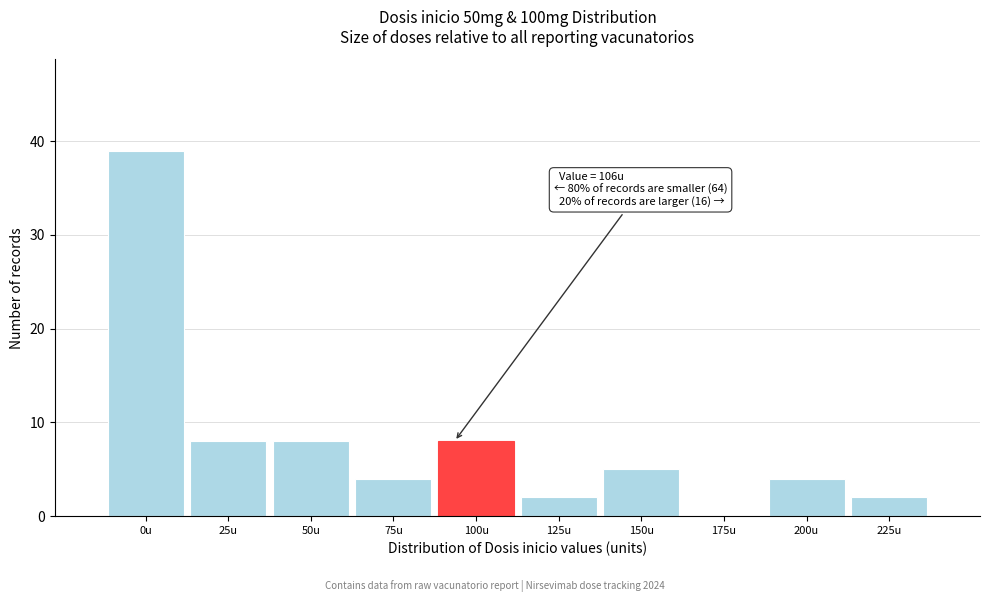

Reading left to right, list all the values displayed in this chart.

0u=39	25u=8	50u=8	75u=4	100u=8	125u=2	150u=5	175u=0	200u=4	225u=2